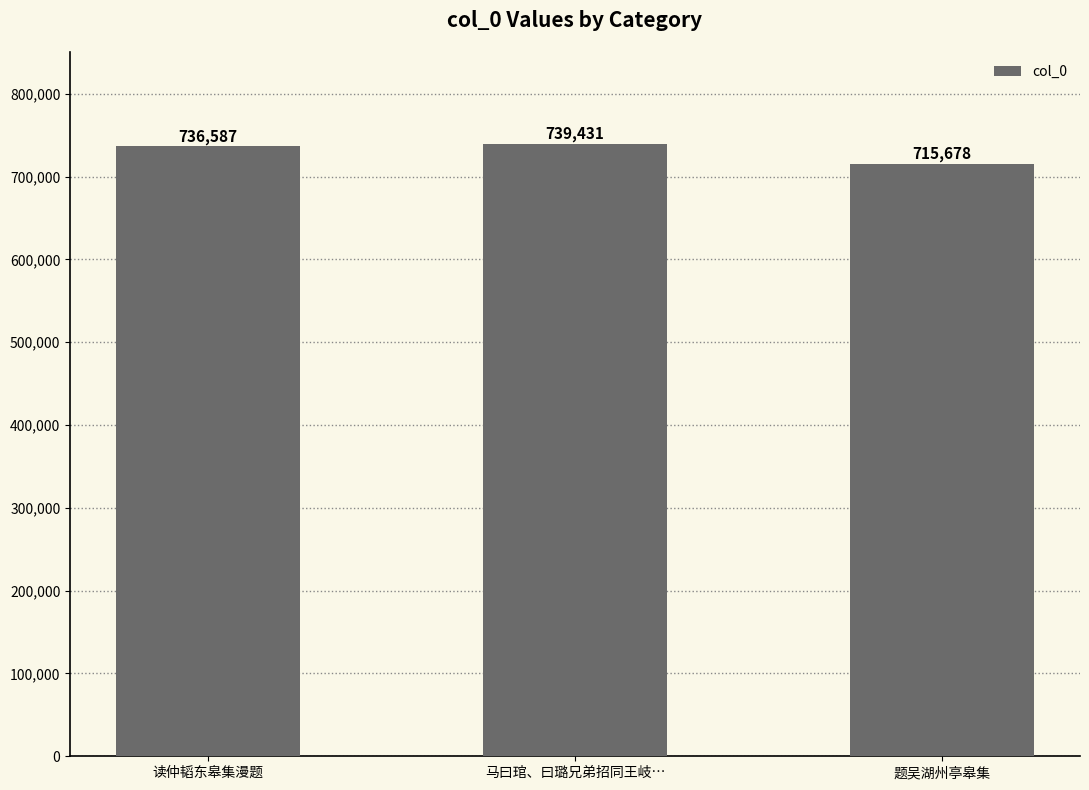

Rank the categories by value from lowest to highest.

题吴湖州亭皋集, 读仲韬东皋集漫题, 马曰琯、曰璐兄弟招同王岐…